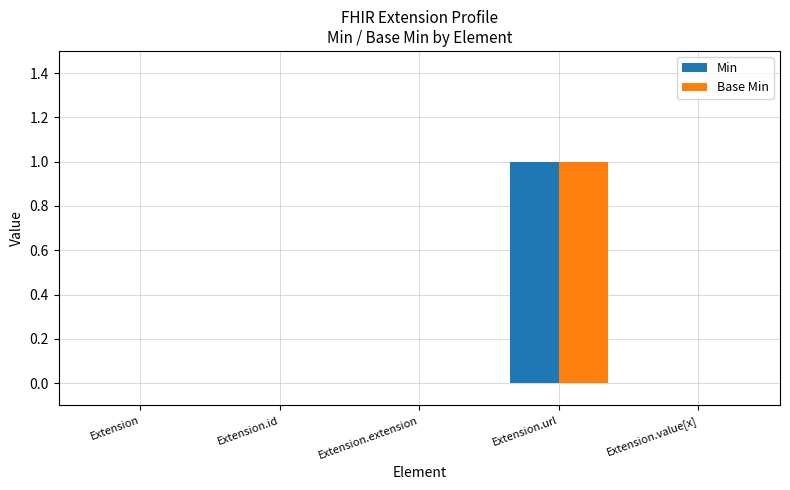

True or false: Min has a value of 0 at Extension.url.

False